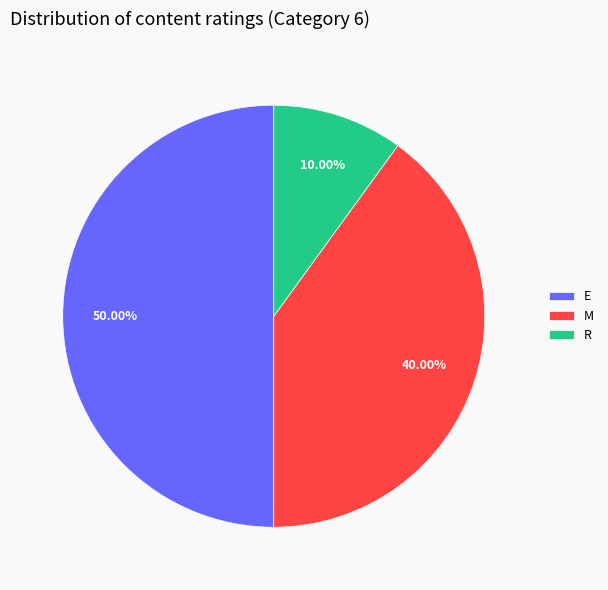

Is R the majority of the pie?

No